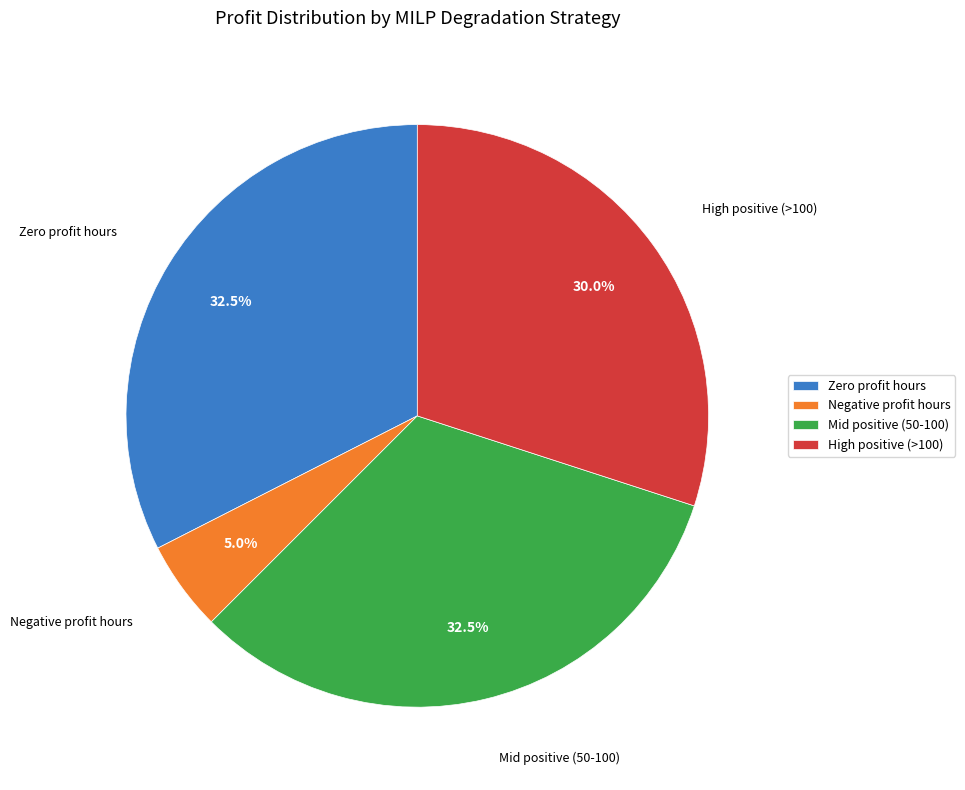

Which has a higher value, Negative profit hours or Zero profit hours?

Zero profit hours